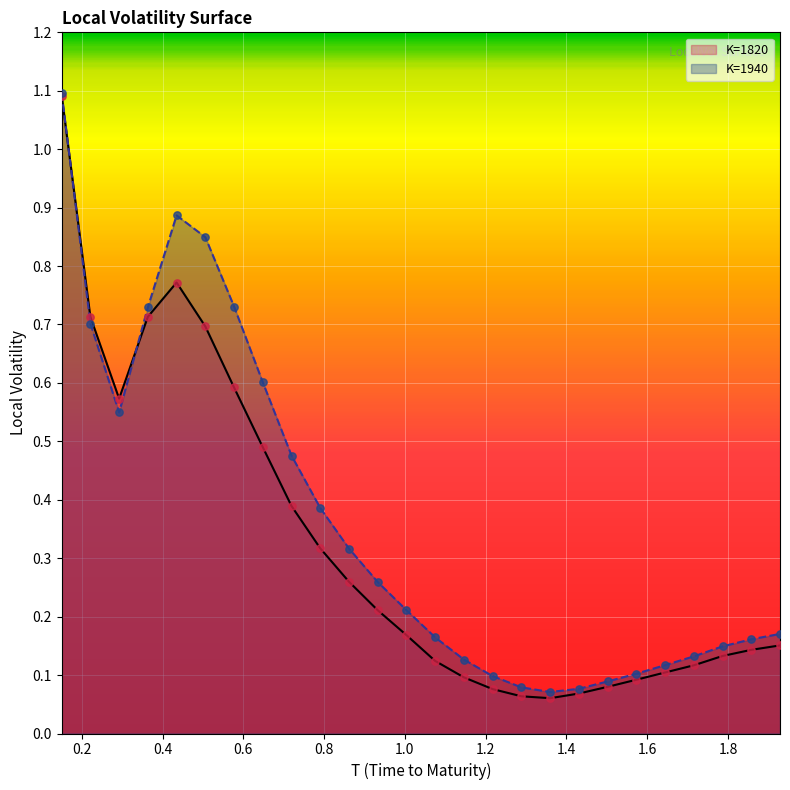

Which series has the widest spread of values?

K=1820